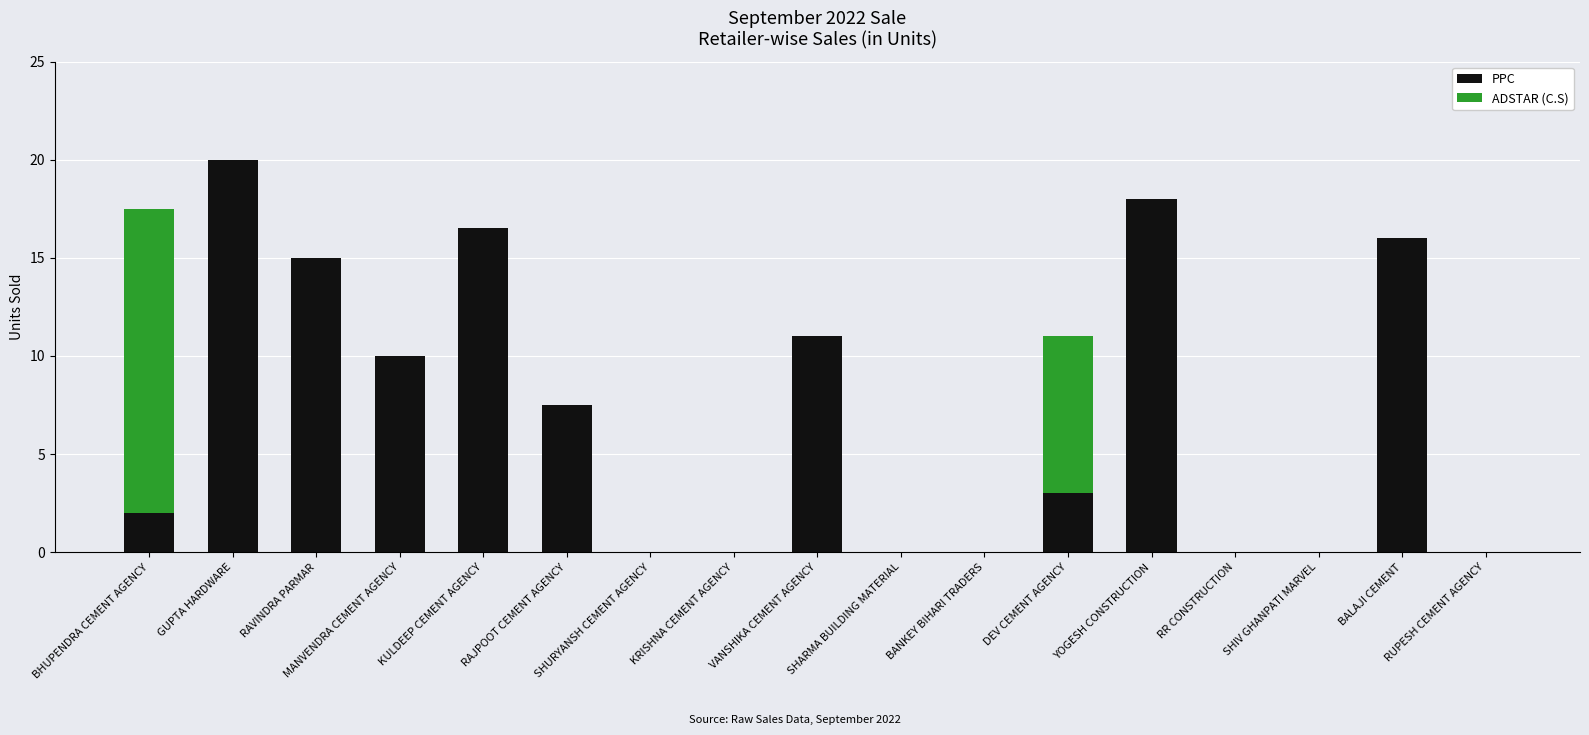

What is the maximum value for PPC?

20.0